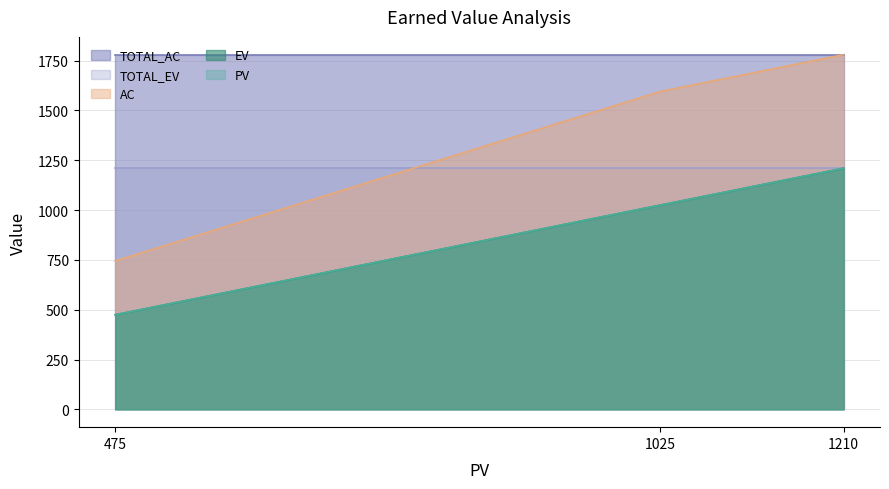

The value of AC at 1025 is 2741. True or false?

False